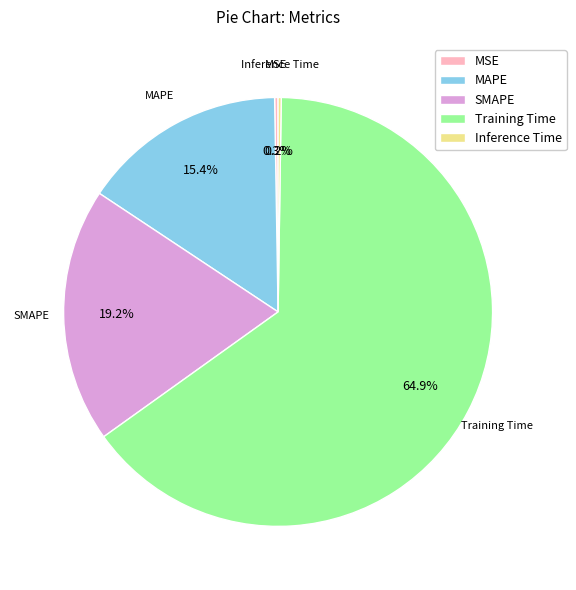

Is there a majority slice in this chart?

Yes